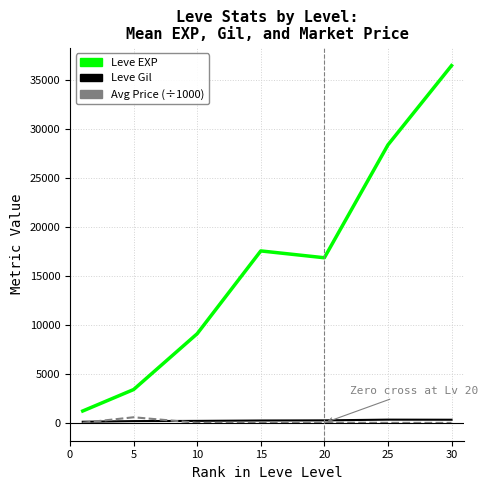

True or false: Leve EXP and Leve Gil cross at least once.

False